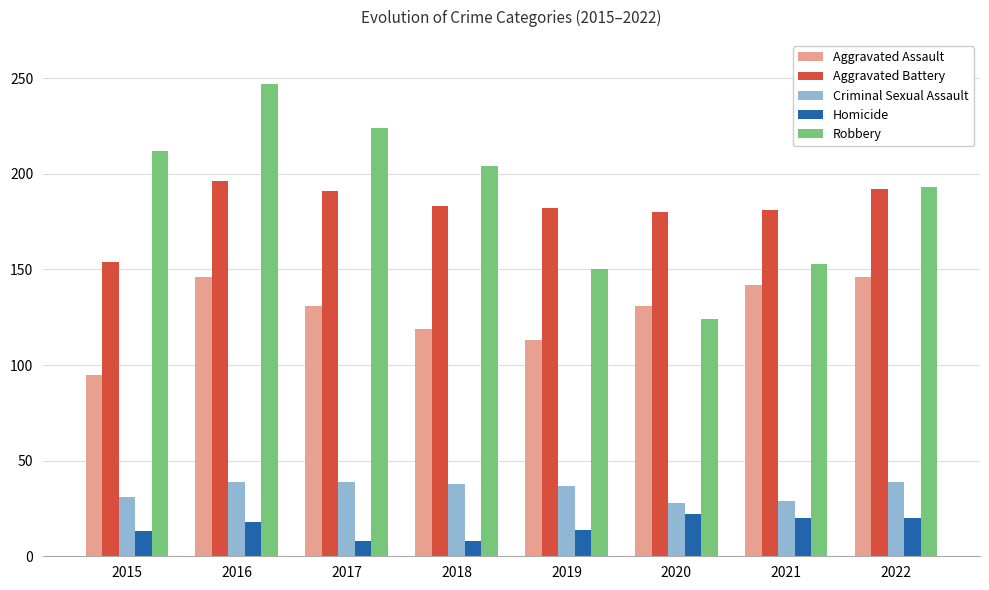

What is the spread (max minus min) of values at 2018?

196